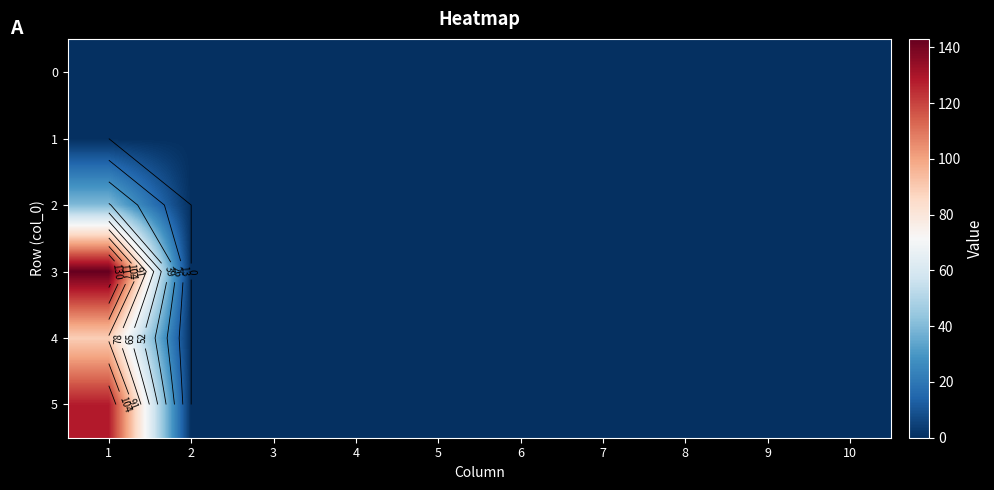

Which series has the largest total across all categories?

3